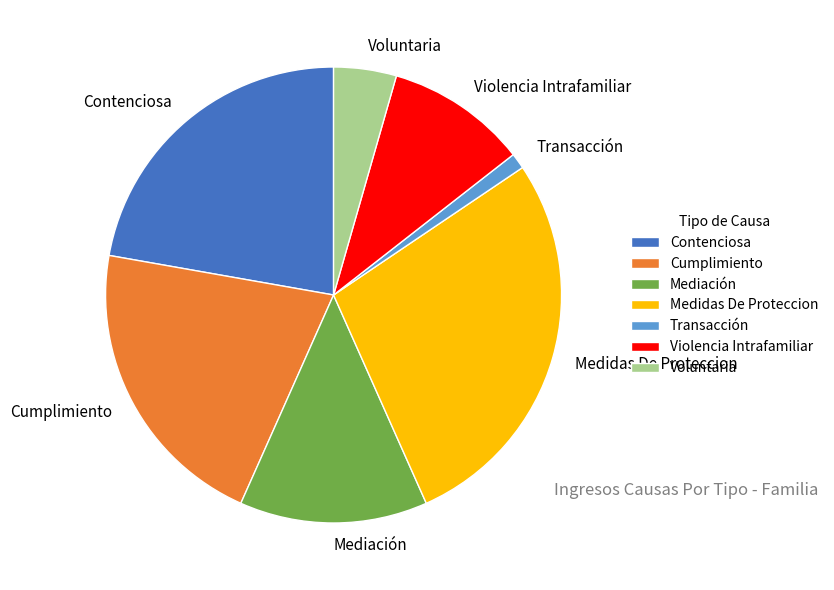

Which slice is the smallest?

Transacción